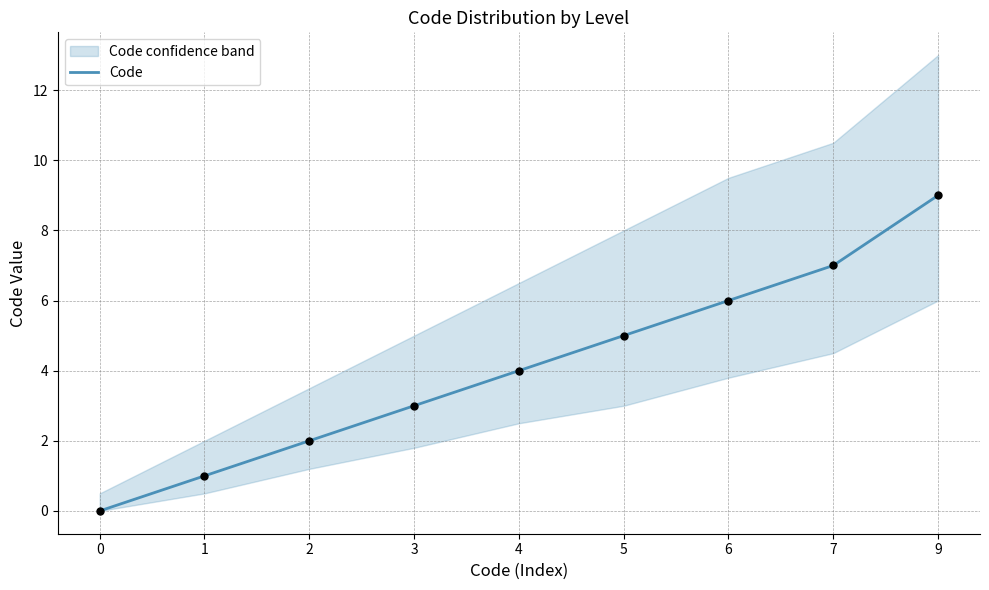

What is the change in value from 1 to 5?

+4